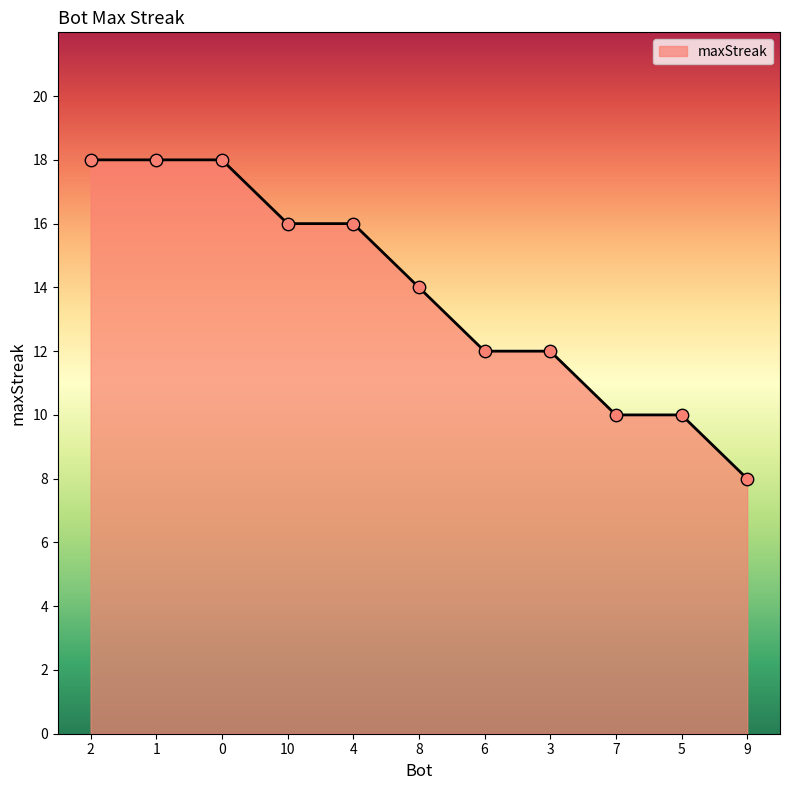

What is the ratio of the value at 3 to the value at 8?

0.9